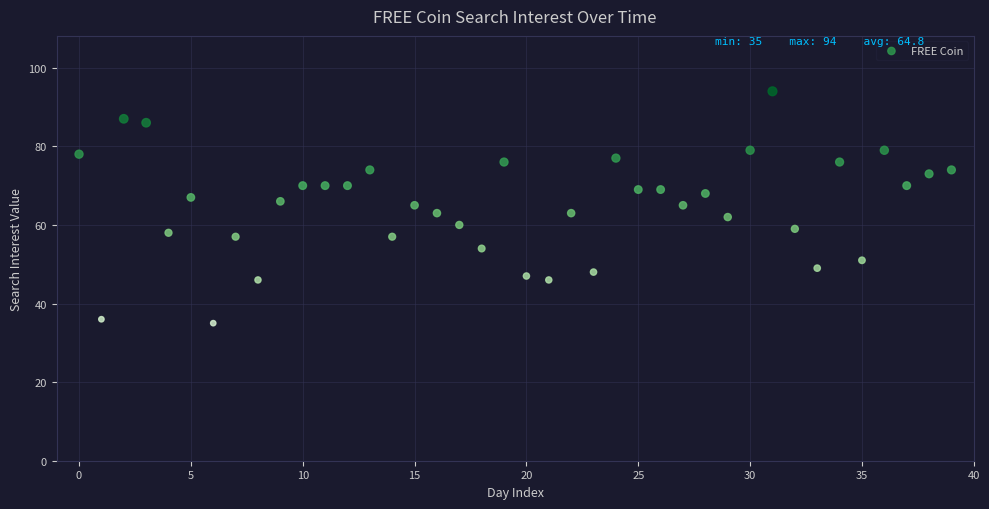

What is the range of Y values (max minus min)?

59